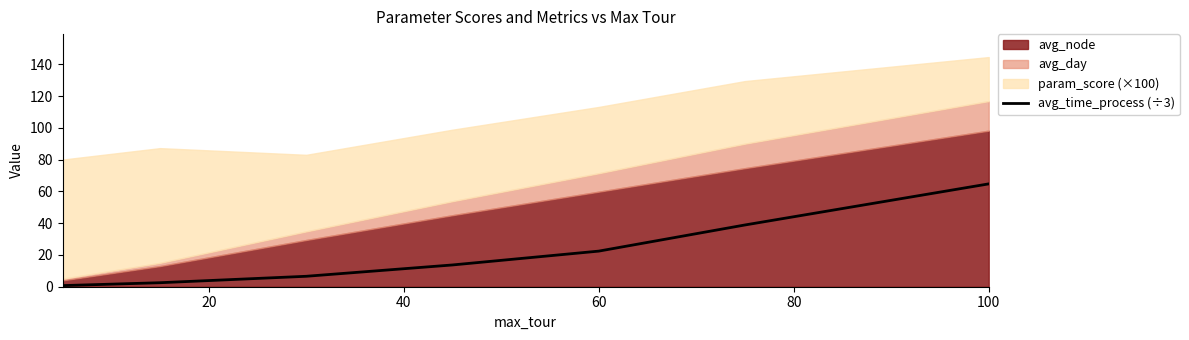

True or false: avg_time_process (÷3) has a value of 64.7 at 100.

True